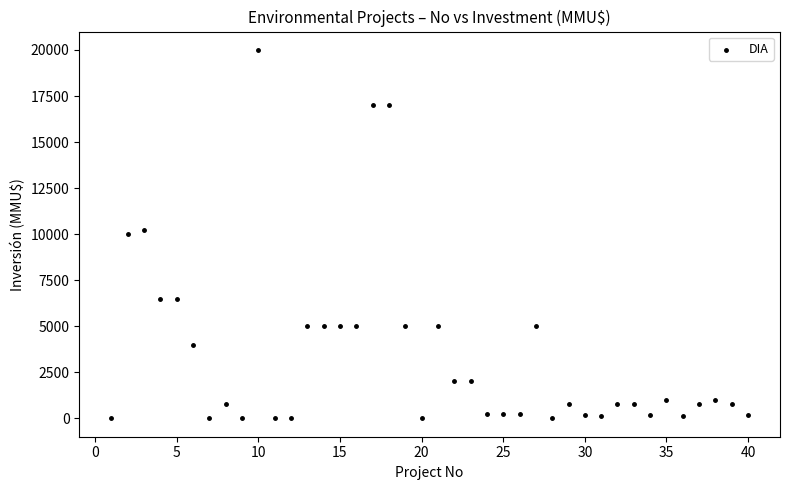

What is the range of X values (max minus min)?

39